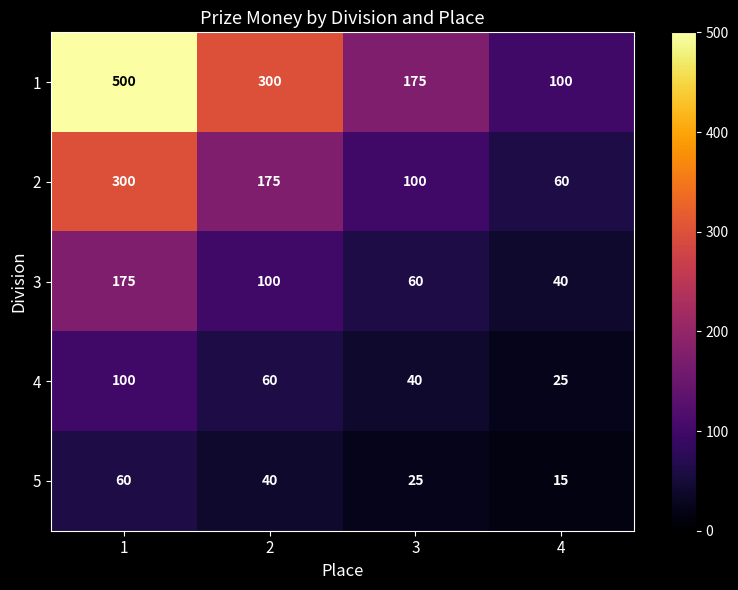

At how many categories does at least one series exceed 493?

1